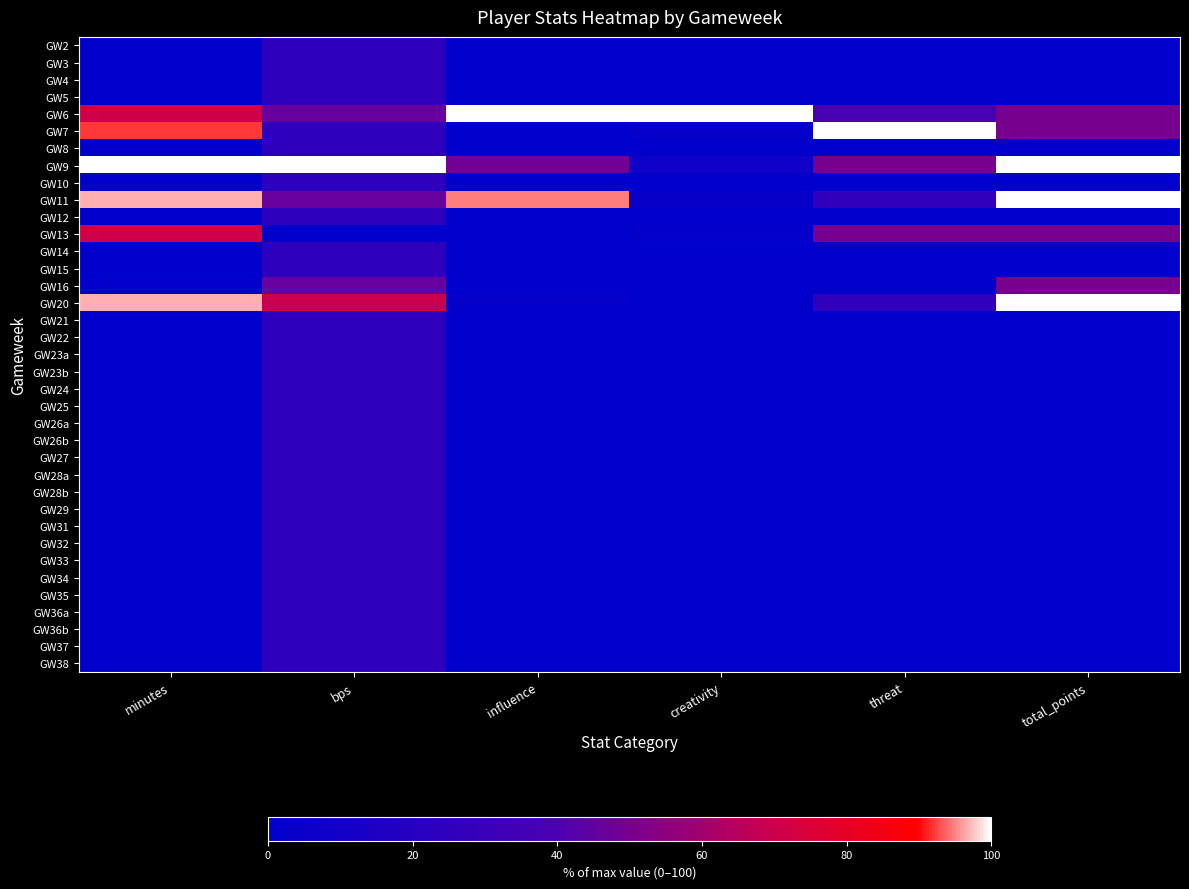

Rank the series at threat from lowest to highest value.

GW2, GW3, GW4, GW5, GW8, GW10, GW12, GW14, GW15, GW16, GW21, GW22, GW23a, GW23b, GW24, GW25, GW26a, GW26b, GW27, GW28a, GW28b, GW29, GW31, GW32, GW33, GW34, GW35, GW36a, GW36b, GW37, GW38, GW11, GW20, GW6, GW9, GW13, GW7